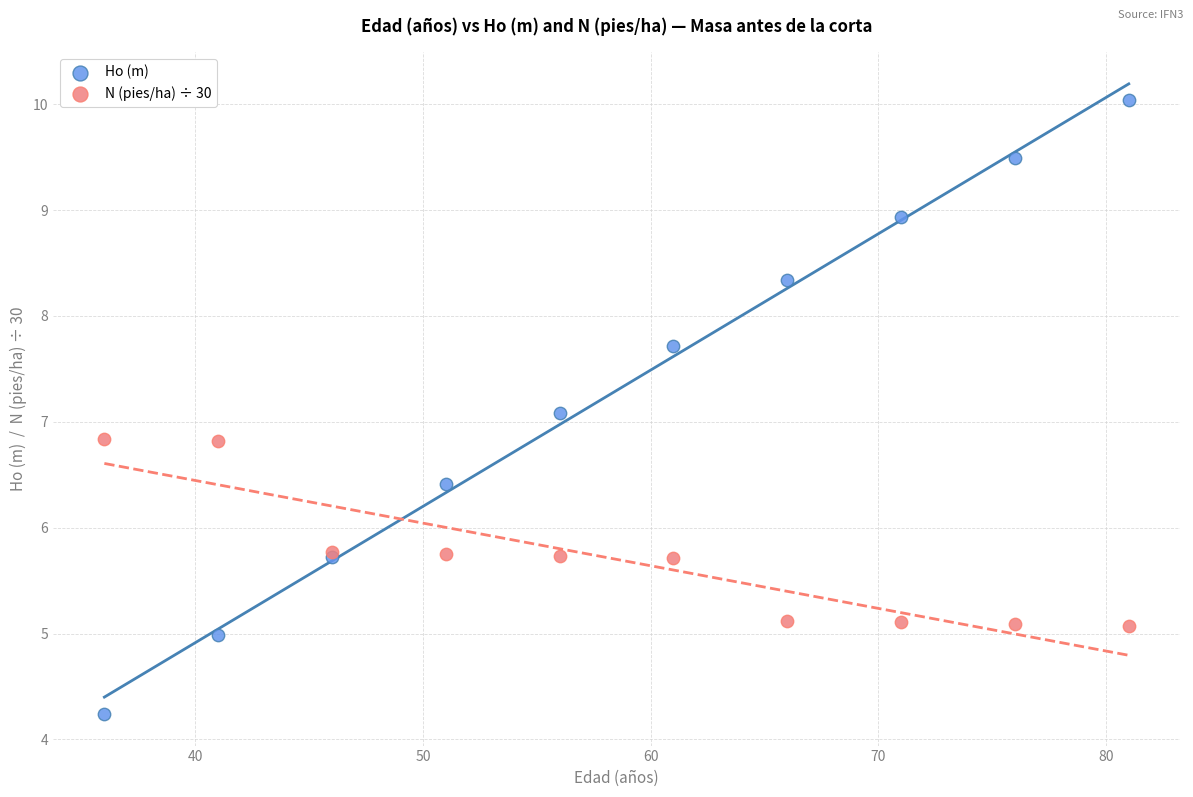

In the Ho (m) series, what Y value is closest to 7?

7.1